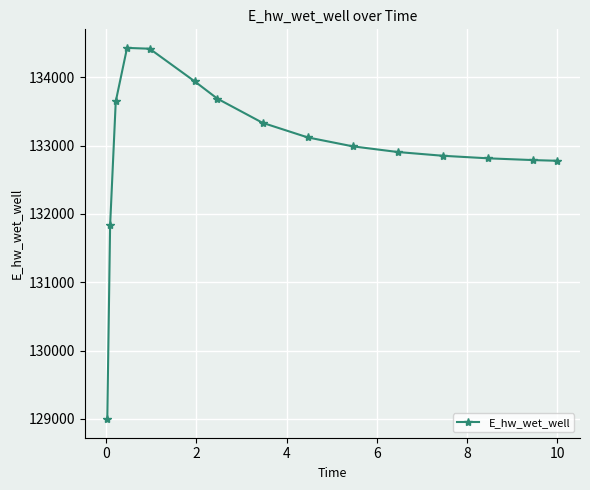

Is this an area chart (filled region under the line)?

No